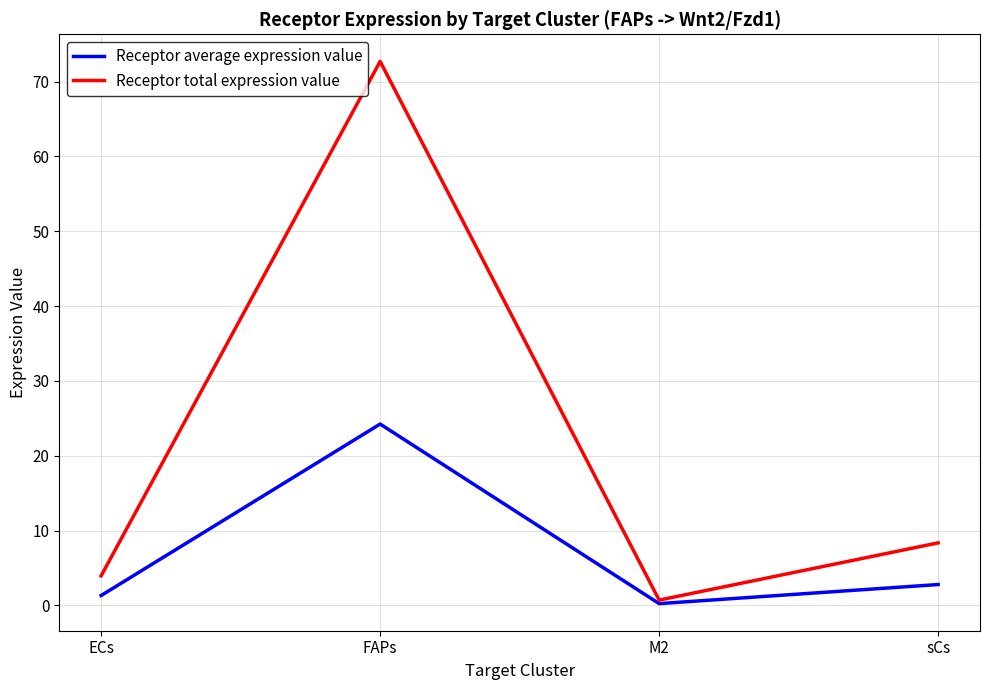

Where is the first local maximum for Receptor average expression value?

FAPs